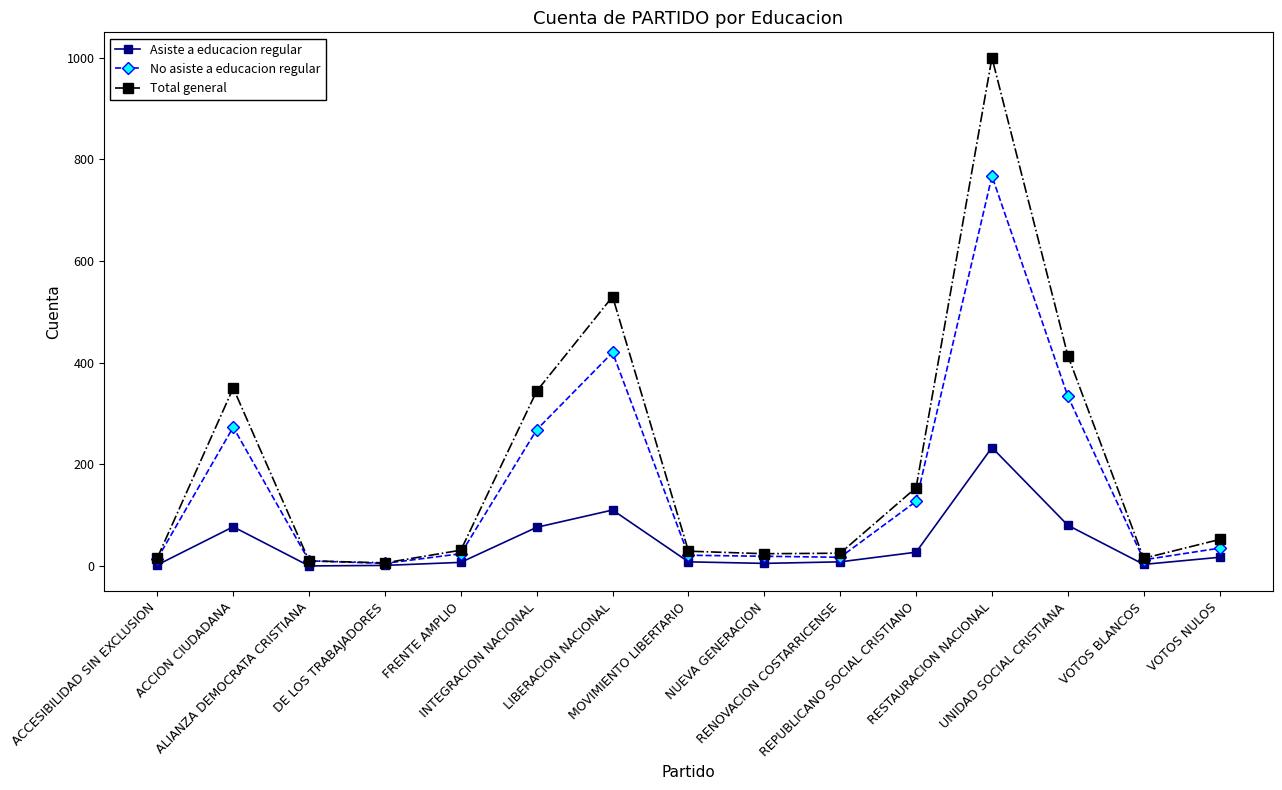

Rank the series by their maximum value, from highest to lowest.

Total general, No asiste a educacion regular, Asiste a educacion regular